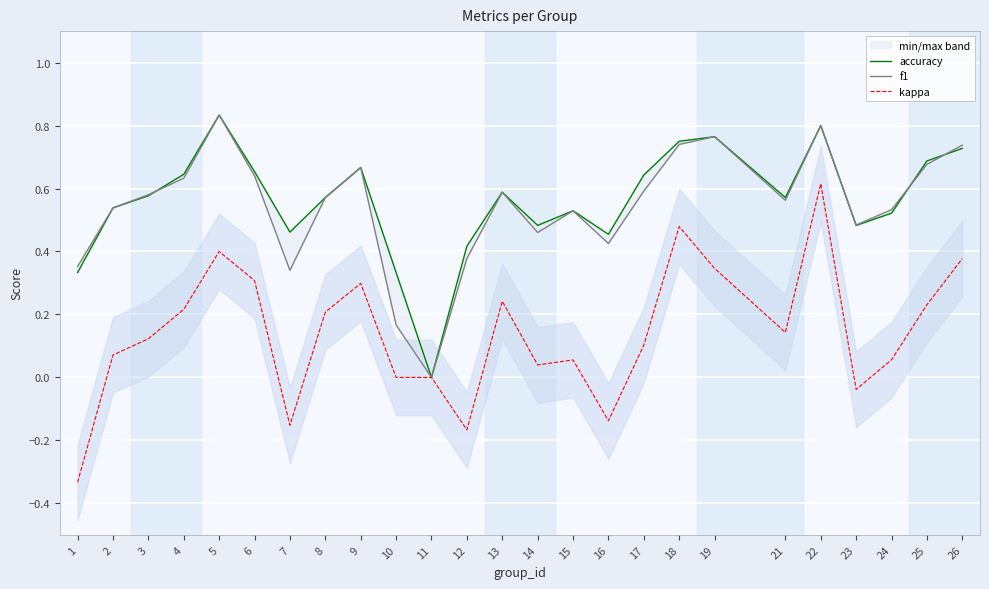

Between which two adjacent categories do accuracy and f1 first intersect?

3 and 4